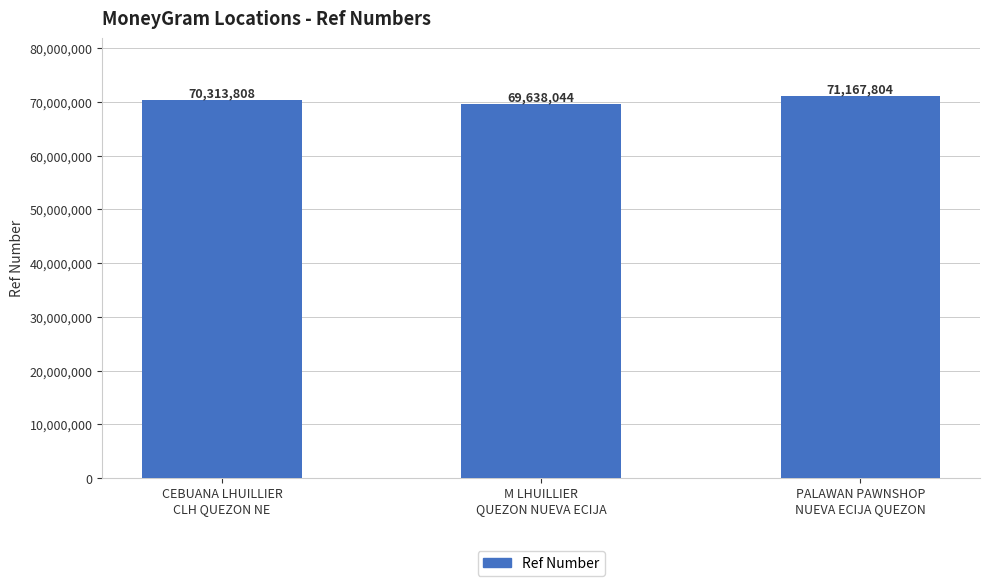

Which label corresponds to the largest value in the chart?

PALAWAN PAWNSHOP
NUEVA ECIJA QUEZON